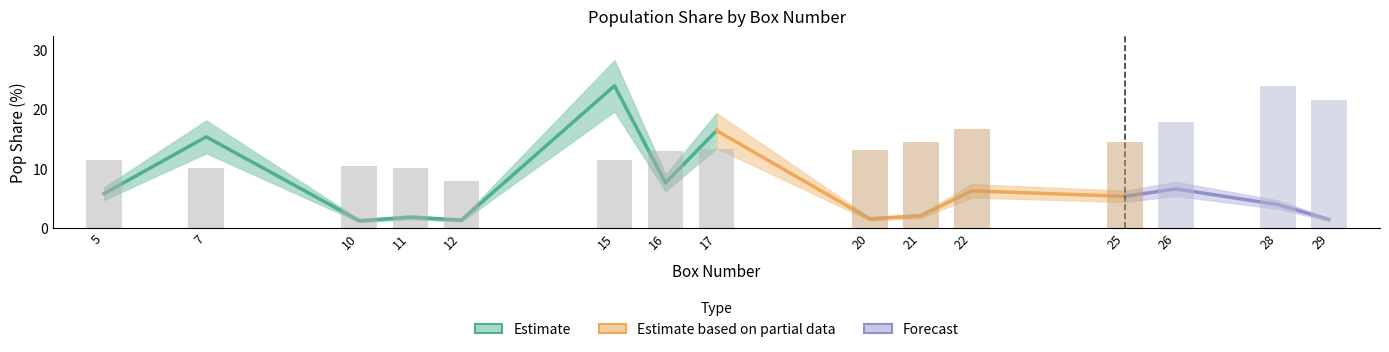

What is the smallest value displayed?

7.9